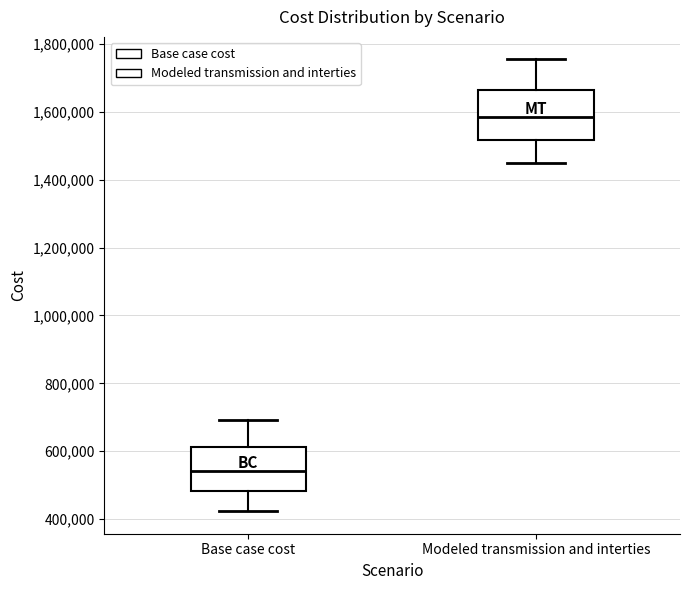

Which box's median line is the lowest?

Base case cost